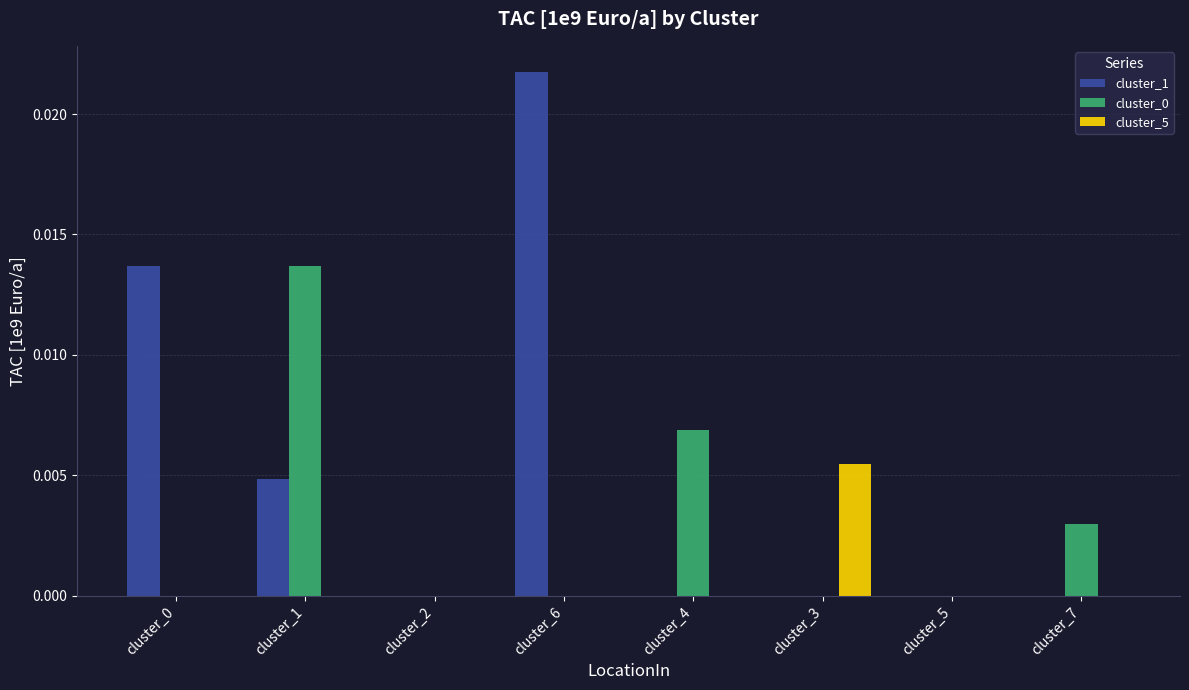

Which series has the largest range (max minus min)?

cluster_1